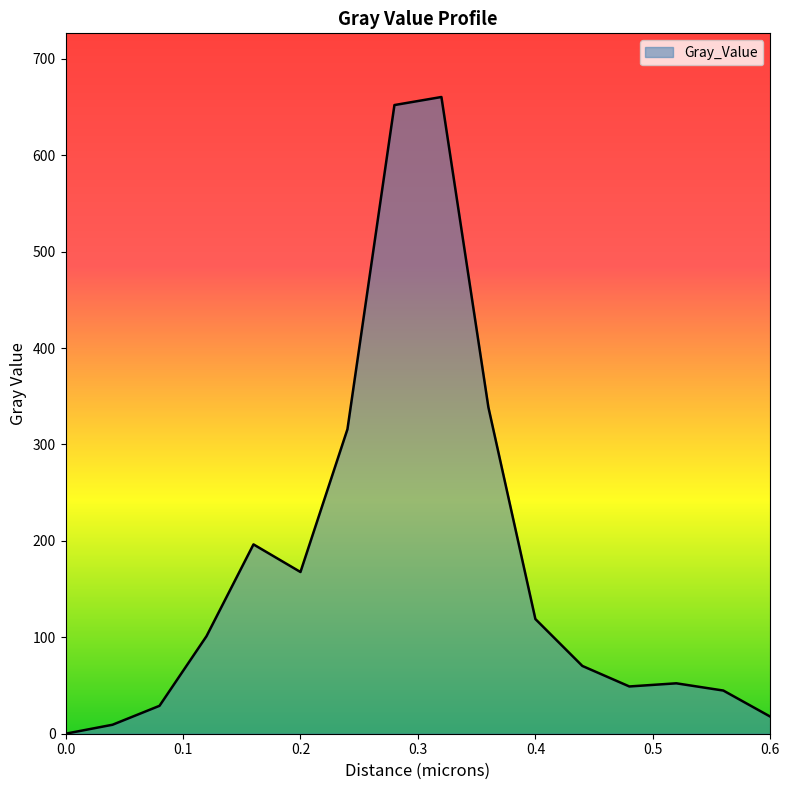

What is the difference between the maximum and minimum values?

660.4